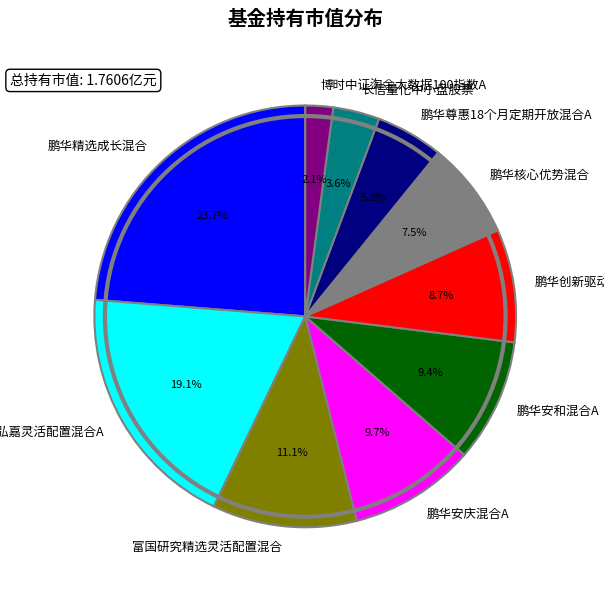

To the nearest percent, what is the average slice percentage?

10%